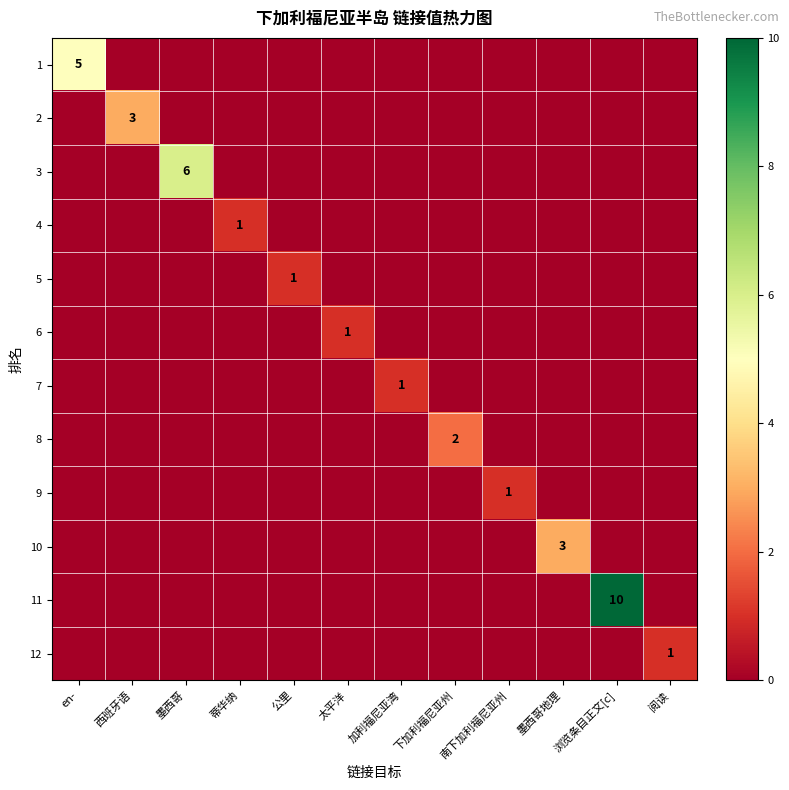

At which label is 1 closest to 2?

西班牙语